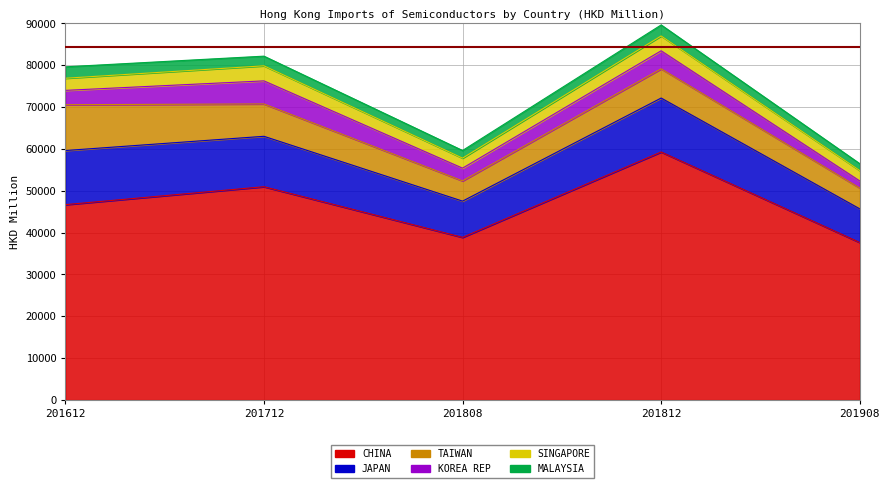

What is the difference between the maximum and minimum values in the SINGAPORE series?

1207.2